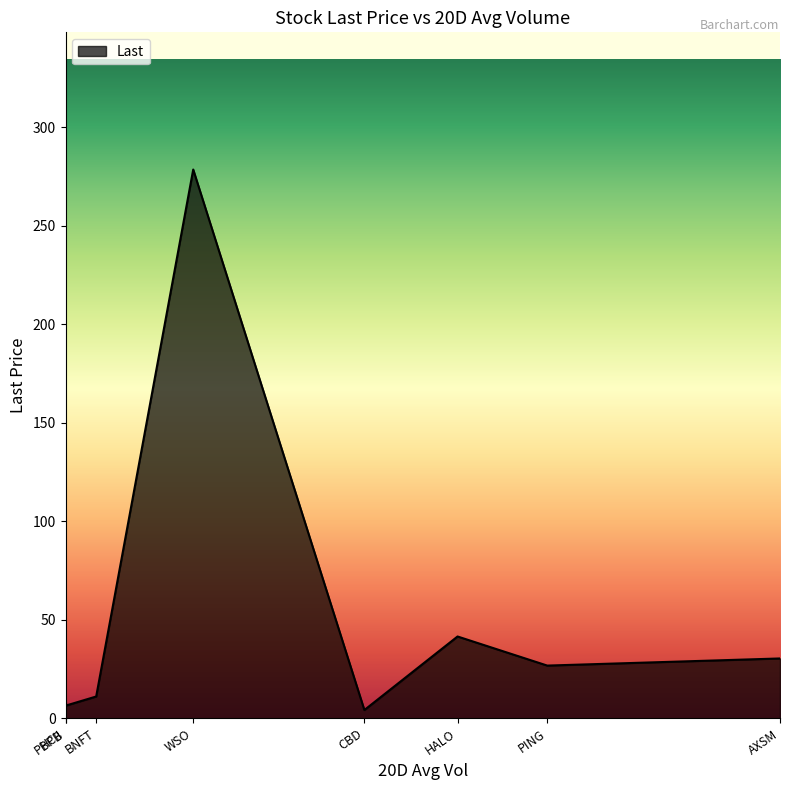

Which has a higher value, HALO or WSO?

WSO